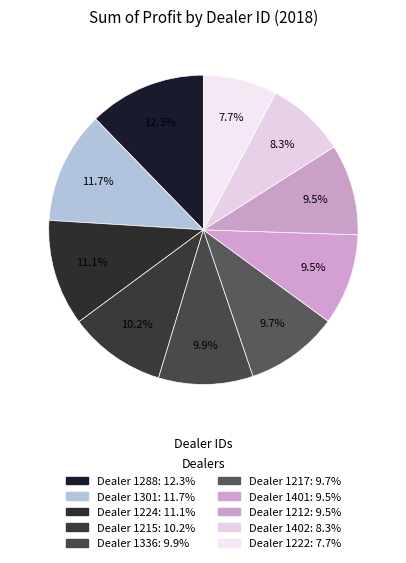

How many segments does this pie chart have?

10